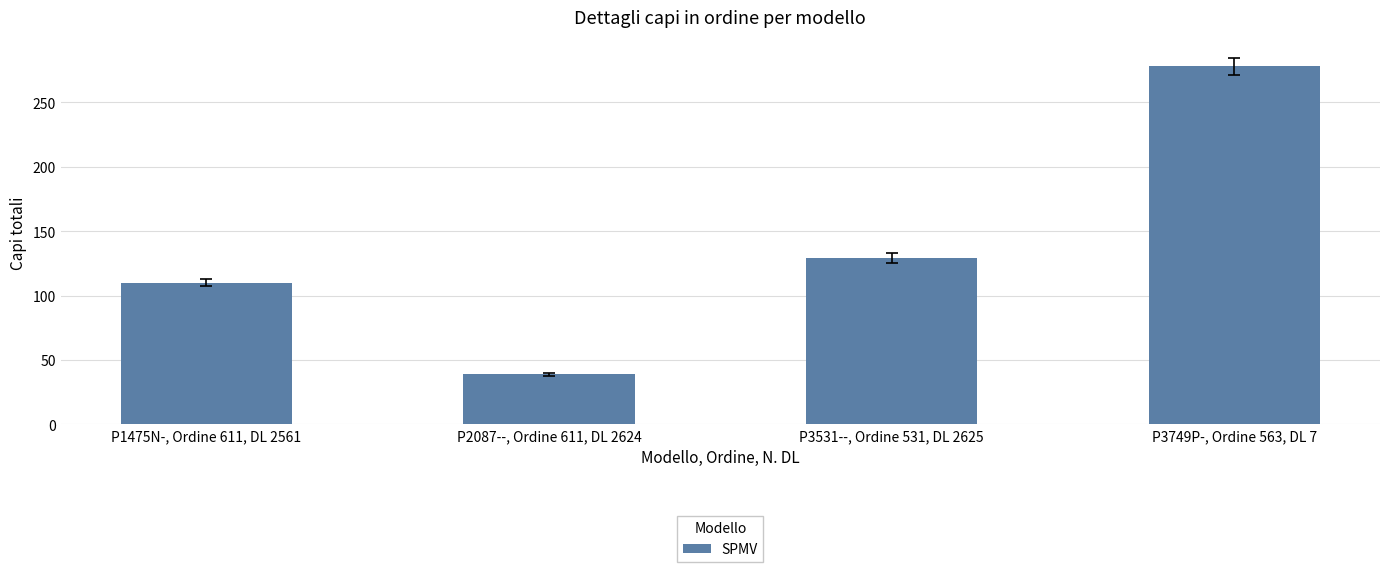

Is it true that the value at P3749P-, Ordine 563, DL 7 is 278?

True